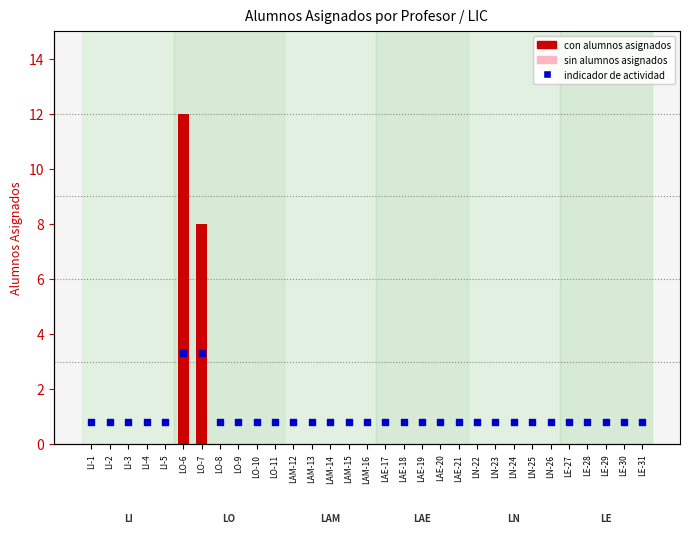

What is the total value across all series at LI-2?

0.8